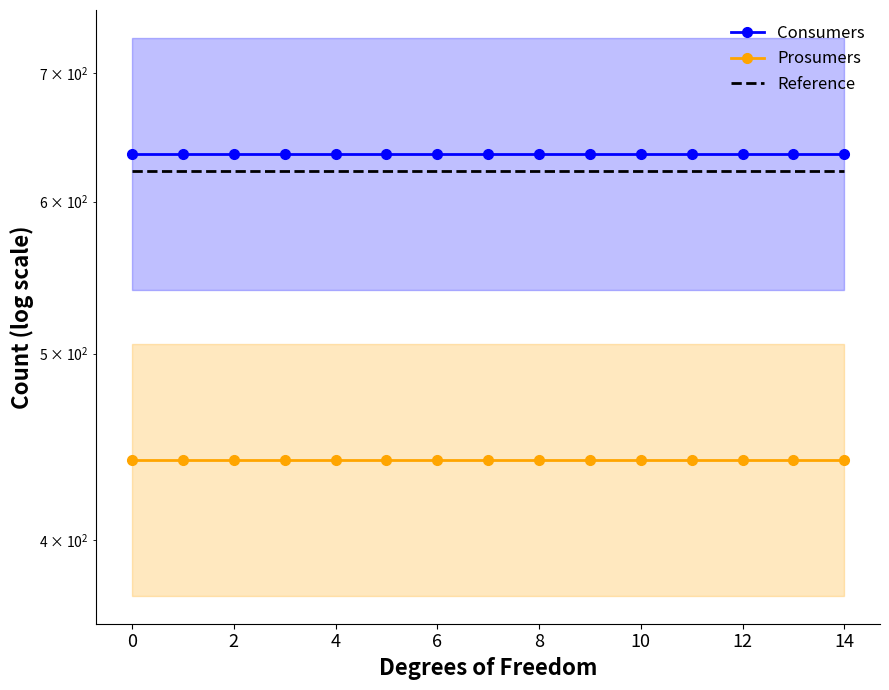

What is the sum of all Consumers values?

9525.0